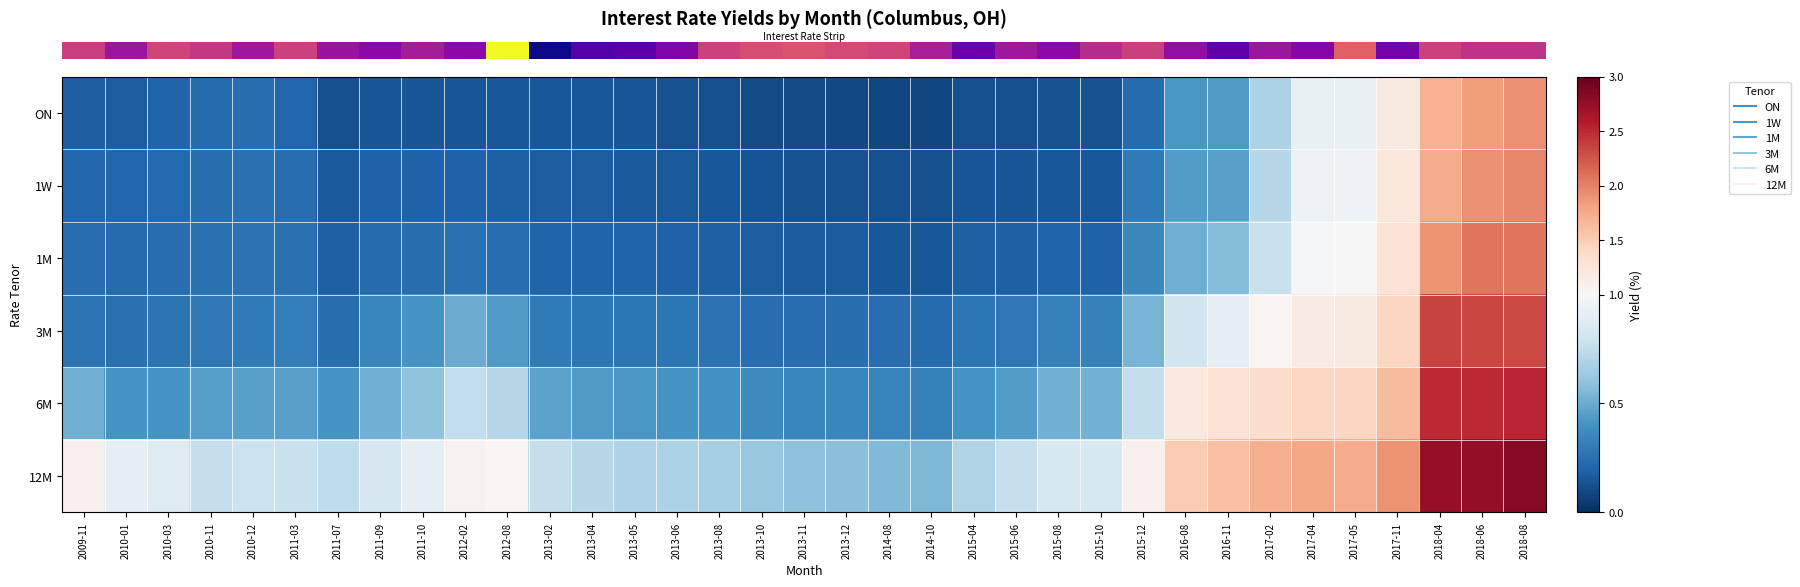

Reading left to right, extract all data points from this chart.

row_0: 2009-11=0.2	2010-01=0.2	2010-03=0.2	2010-11=0.2	2010-12=0.2	2011-03=0.2	2011-07=0.1	2011-09=0.1	2011-10=0.1	2012-02=0.1	2012-08=0.2	2013-02=0.2	2013-04=0.2	2013-05=0.1	2013-06=0.1	2013-08=0.1	2013-10=0.1	2013-11=0.1	2013-12=0.1	2014-08=0.1	2014-10=0.1	2015-04=0.1	2015-06=0.1	2015-08=0.1	2015-10=0.1	2015-12=0.2	2016-08=0.4	2016-11=0.4	2017-02=0.7	2017-04=0.9	2017-05=0.9	2017-11=1.2	2018-04=1.7	2018-06=1.8	2018-08=1.9
row_1: 2009-11=0.2	2010-01=0.2	2010-03=0.2	2010-11=0.2	2010-12=0.3	2011-03=0.2	2011-07=0.2	2011-09=0.2	2011-10=0.2	2012-02=0.2	2012-08=0.2	2013-02=0.2	2013-04=0.2	2013-05=0.2	2013-06=0.2	2013-08=0.1	2013-10=0.1	2013-11=0.1	2013-12=0.1	2014-08=0.1	2014-10=0.1	2015-04=0.1	2015-06=0.1	2015-08=0.2	2015-10=0.2	2015-12=0.3	2016-08=0.4	2016-11=0.5	2017-02=0.7	2017-04=0.9	2017-05=0.9	2017-11=1.2	2018-04=1.7	2018-06=1.9	2018-08=2.0
row_2: 2009-11=0.2	2010-01=0.2	2010-03=0.2	2010-11=0.3	2010-12=0.3	2011-03=0.3	2011-07=0.2	2011-09=0.2	2011-10=0.2	2012-02=0.3	2012-08=0.2	2013-02=0.2	2013-04=0.2	2013-05=0.2	2013-06=0.2	2013-08=0.2	2013-10=0.2	2013-11=0.2	2013-12=0.2	2014-08=0.2	2014-10=0.2	2015-04=0.2	2015-06=0.2	2015-08=0.2	2015-10=0.2	2015-12=0.4	2016-08=0.5	2016-11=0.6	2017-02=0.8	2017-04=1.0	2017-05=1.0	2017-11=1.3	2018-04=1.9	2018-06=2.1	2018-08=2.1
row_3: 2009-11=0.3	2010-01=0.3	2010-03=0.3	2010-11=0.3	2010-12=0.3	2011-03=0.3	2011-07=0.2	2011-09=0.4	2011-10=0.4	2012-02=0.5	2012-08=0.4	2013-02=0.3	2013-04=0.3	2013-05=0.3	2013-06=0.3	2013-08=0.3	2013-10=0.2	2013-11=0.2	2013-12=0.2	2014-08=0.2	2014-10=0.2	2015-04=0.3	2015-06=0.3	2015-08=0.3	2015-10=0.3	2015-12=0.5	2016-08=0.8	2016-11=0.9	2017-02=1.0	2017-04=1.2	2017-05=1.2	2017-11=1.4	2018-04=2.3	2018-06=2.3	2018-08=2.3
row_4: 2009-11=0.5	2010-01=0.4	2010-03=0.4	2010-11=0.4	2010-12=0.5	2011-03=0.5	2011-07=0.4	2011-09=0.5	2011-10=0.6	2012-02=0.8	2012-08=0.7	2013-02=0.5	2013-04=0.4	2013-05=0.4	2013-06=0.4	2013-08=0.4	2013-10=0.4	2013-11=0.4	2013-12=0.3	2014-08=0.3	2014-10=0.3	2015-04=0.4	2015-06=0.4	2015-08=0.5	2015-10=0.5	2015-12=0.8	2016-08=1.2	2016-11=1.3	2017-02=1.4	2017-04=1.4	2017-05=1.4	2017-11=1.6	2018-04=2.5	2018-06=2.5	2018-08=2.5
row_5: 2009-11=1.1	2010-01=0.9	2010-03=0.9	2010-11=0.8	2010-12=0.8	2011-03=0.8	2011-07=0.7	2011-09=0.8	2011-10=0.9	2012-02=1.1	2012-08=1.0	2013-02=0.8	2013-04=0.7	2013-05=0.7	2013-06=0.7	2013-08=0.7	2013-10=0.6	2013-11=0.6	2013-12=0.6	2014-08=0.6	2014-10=0.6	2015-04=0.7	2015-06=0.8	2015-08=0.8	2015-10=0.8	2015-12=1.1	2016-08=1.5	2016-11=1.6	2017-02=1.7	2017-04=1.8	2017-05=1.7	2017-11=1.9	2018-04=2.7	2018-06=2.8	2018-08=2.8